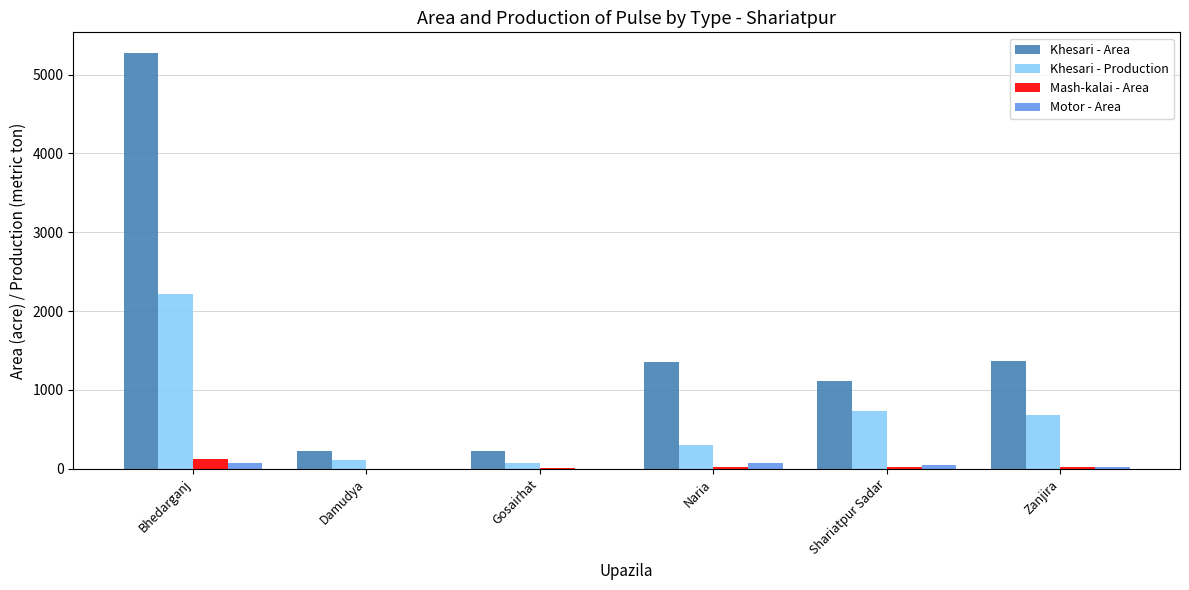

Where does the Khesari - Area series first go above 1350?

Bhedarganj